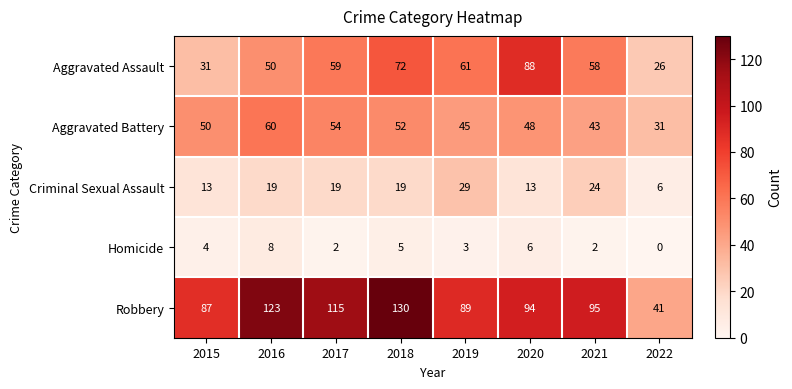

Which category has the highest value across all series?

2018